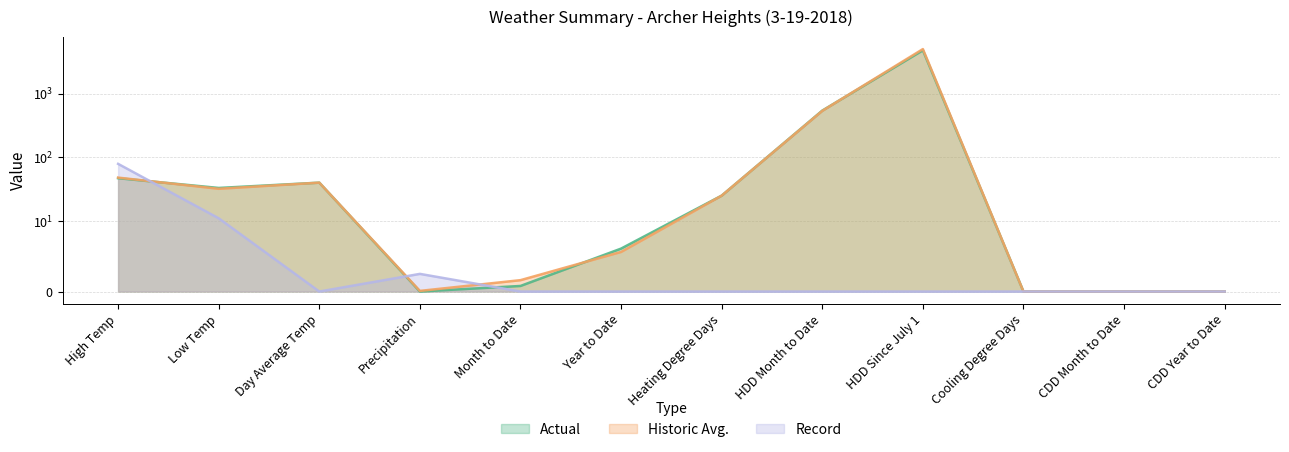

How many interior local valleys does the Record series have?

1